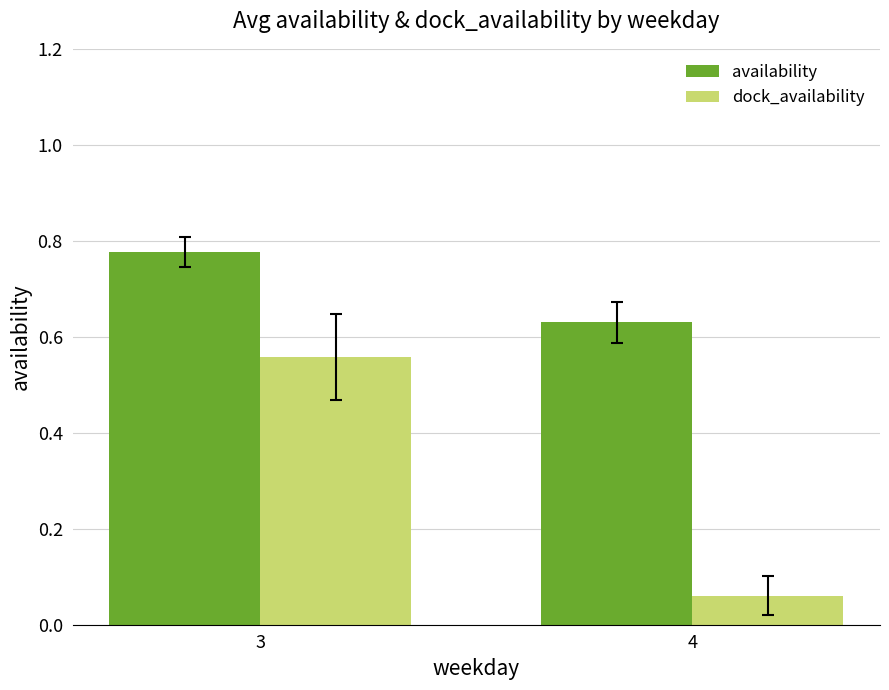

At which category does the chart reach its minimum across all series?

4